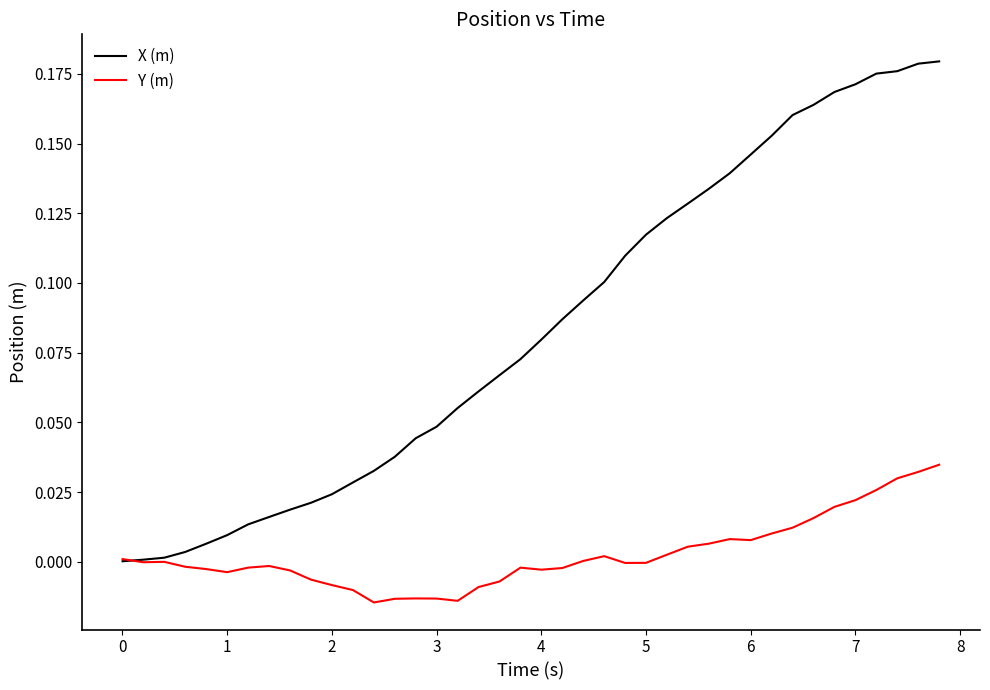

Rank the series by their maximum value, from lowest to highest.

Y (m), X (m)